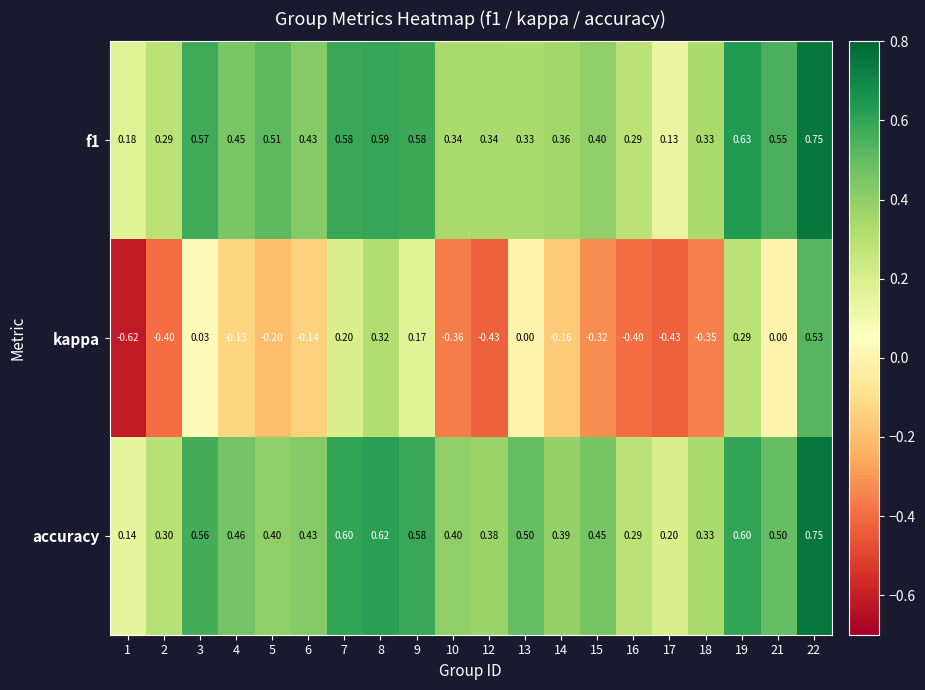

Which series has the largest range (max minus min)?

kappa